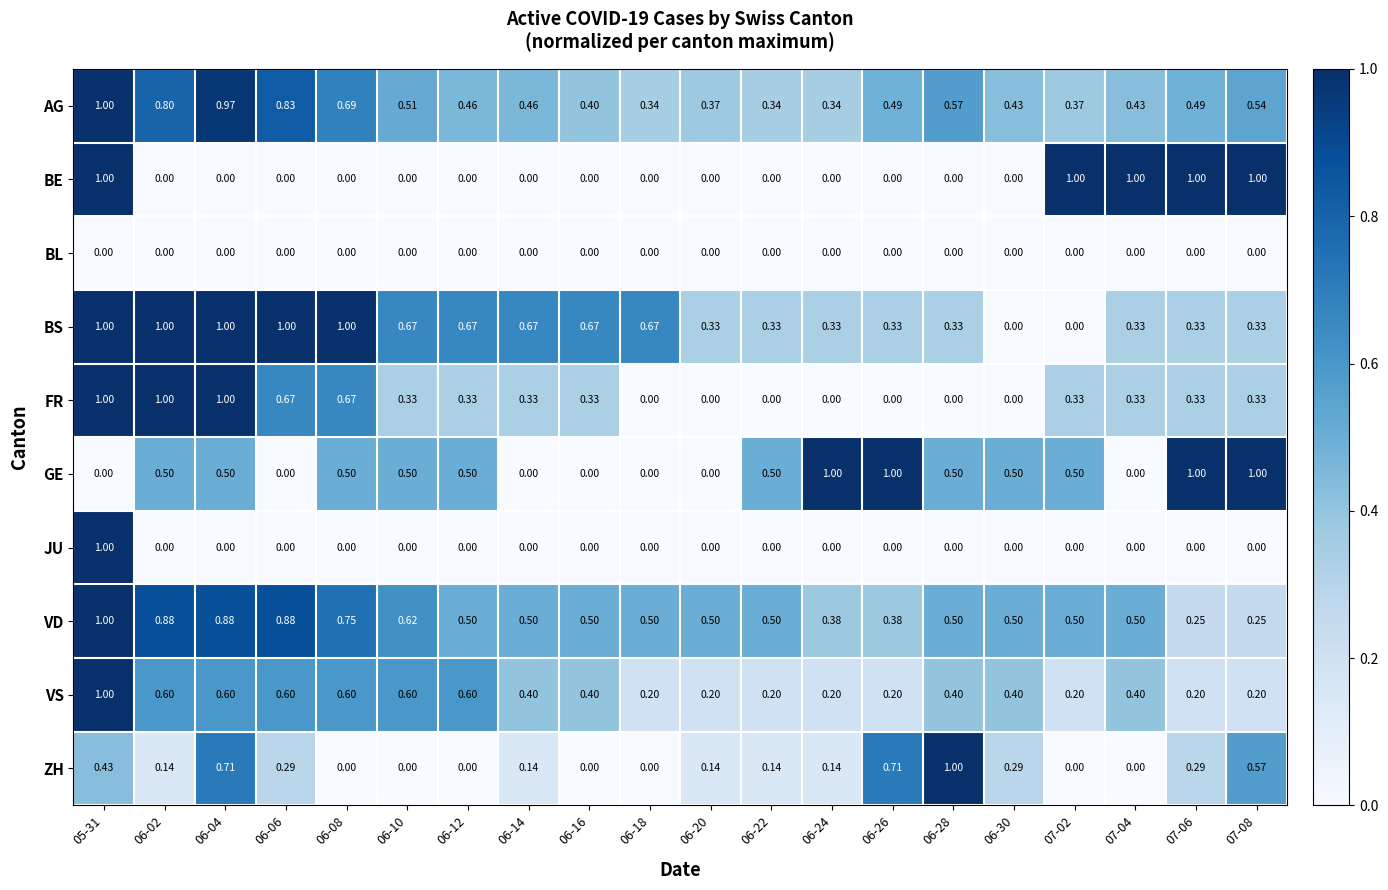

Which series has the largest total across all categories?

VD